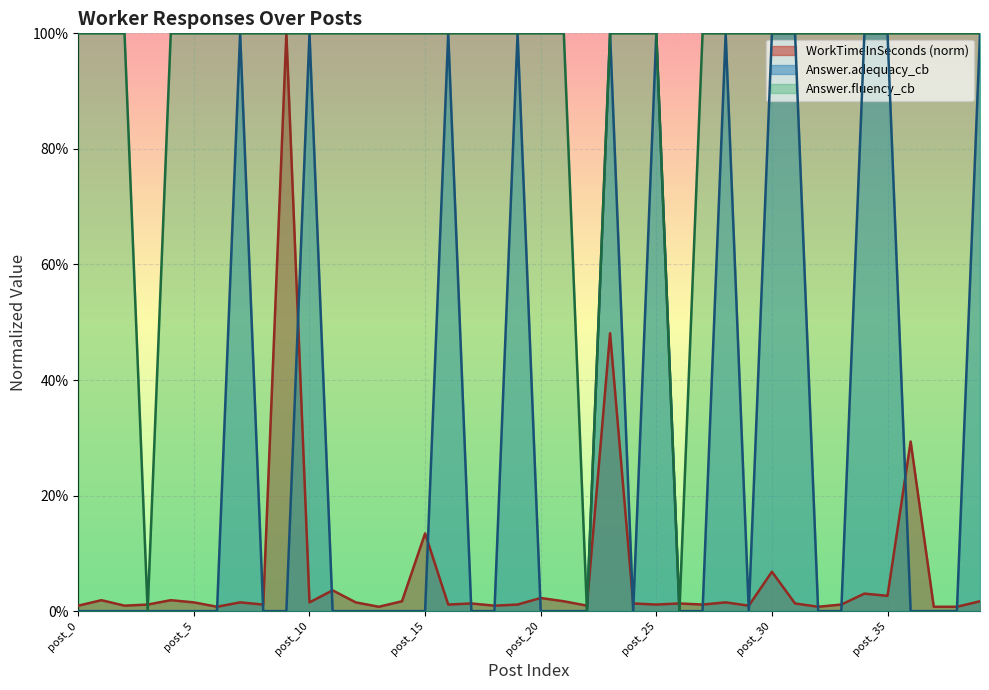

Reading left to right, extract all data points from this chart.

WorkTimeInSeconds: post_0=0.0	post_1=0.0	post_2=0.0	post_3=0.0	post_4=0.0	post_5=0.0	post_6=0.0	post_7=0.0	post_8=0.0	post_9=1.0	post_10=0.0	post_11=0.0	post_12=0.0	post_13=0.0	post_14=0.0	post_15=0.1	post_16=0.0	post_17=0.0	post_18=0.0	post_19=0.0	post_20=0.0	post_21=0.0	post_22=0.0	post_23=0.5	post_24=0.0	post_25=0.0	post_26=0.0	post_27=0.0	post_28=0.0	post_29=0.0	post_30=0.1	post_31=0.0	post_32=0.0	post_33=0.0	post_34=0.0	post_35=0.0	post_36=0.3	post_37=0.0	post_38=0.0	post_39=0.0
Answer.adequacy_cb: post_0=0.0	post_1=0.0	post_2=0.0	post_3=0.0	post_4=0.0	post_5=0.0	post_6=0.0	post_7=1.0	post_8=0.0	post_9=0.0	post_10=1.0	post_11=0.0	post_12=0.0	post_13=0.0	post_14=0.0	post_15=0.0	post_16=1.0	post_17=0.0	post_18=0.0	post_19=1.0	post_20=0.0	post_21=0.0	post_22=0.0	post_23=1.0	post_24=0.0	post_25=1.0	post_26=0.0	post_27=0.0	post_28=1.0	post_29=0.0	post_30=1.0	post_31=1.0	post_32=0.0	post_33=0.0	post_34=1.0	post_35=1.0	post_36=0.0	post_37=0.0	post_38=0.0	post_39=1.0
Answer.fluency_cb: post_0=1.0	post_1=1.0	post_2=1.0	post_3=0.0	post_4=1.0	post_5=1.0	post_6=1.0	post_7=1.0	post_8=1.0	post_9=1.0	post_10=1.0	post_11=1.0	post_12=1.0	post_13=1.0	post_14=1.0	post_15=1.0	post_16=1.0	post_17=1.0	post_18=1.0	post_19=1.0	post_20=1.0	post_21=1.0	post_22=0.0	post_23=1.0	post_24=1.0	post_25=1.0	post_26=0.0	post_27=1.0	post_28=1.0	post_29=1.0	post_30=1.0	post_31=1.0	post_32=1.0	post_33=1.0	post_34=1.0	post_35=1.0	post_36=1.0	post_37=1.0	post_38=1.0	post_39=1.0